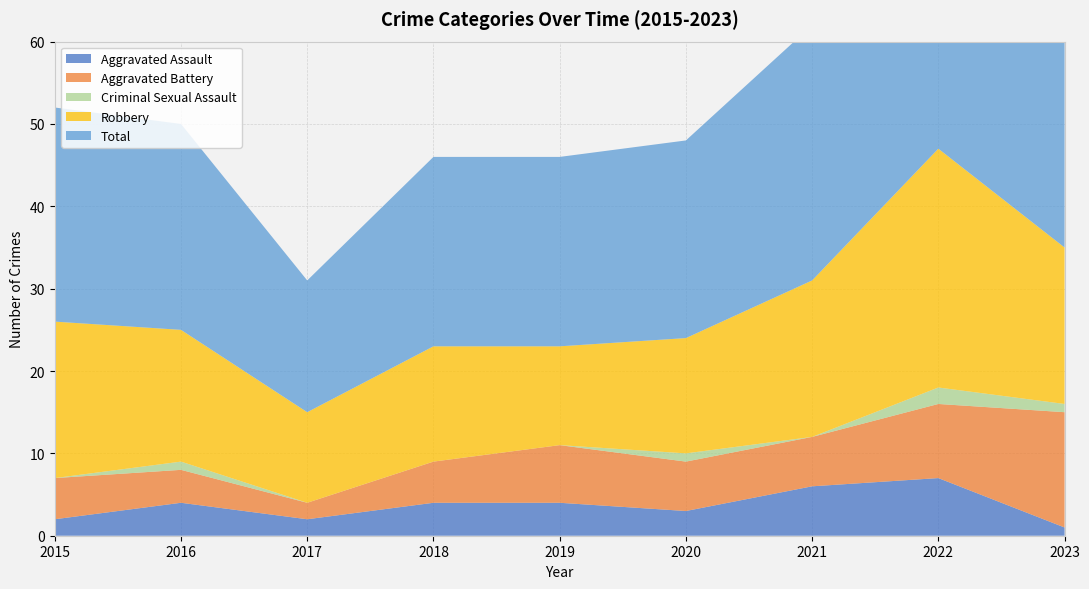

Reading left to right, what are all the values shown in this chart?

Aggravated Assault: 2	4	2	4	4	3	6	7	1
Aggravated Battery: 5	4	2	5	7	6	6	9	14
Criminal Sexual Assault: 0	1	0	0	0	1	0	2	1
Robbery: 19	16	11	14	12	14	19	29	19
Total: 26	25	16	23	23	24	31	47	35